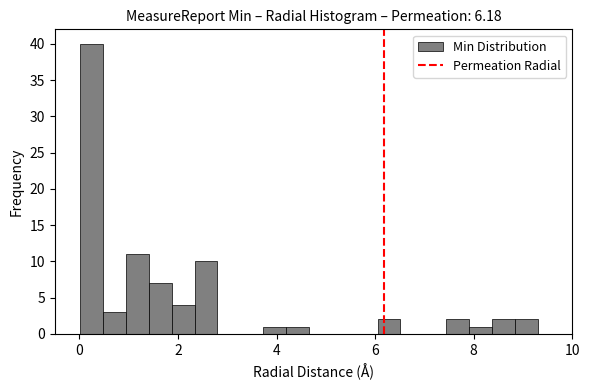

Around what value on the x-axis is the tallest bar? Give the approximate position of its centre, as read against the axis.

0.2